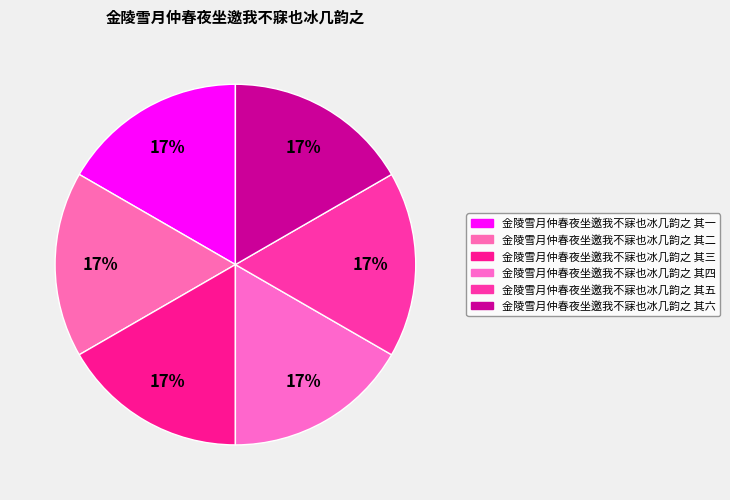

Is 金陵雪月仲春夜坐邀我不寐也冰几韵之 其五 the majority of the pie?

No